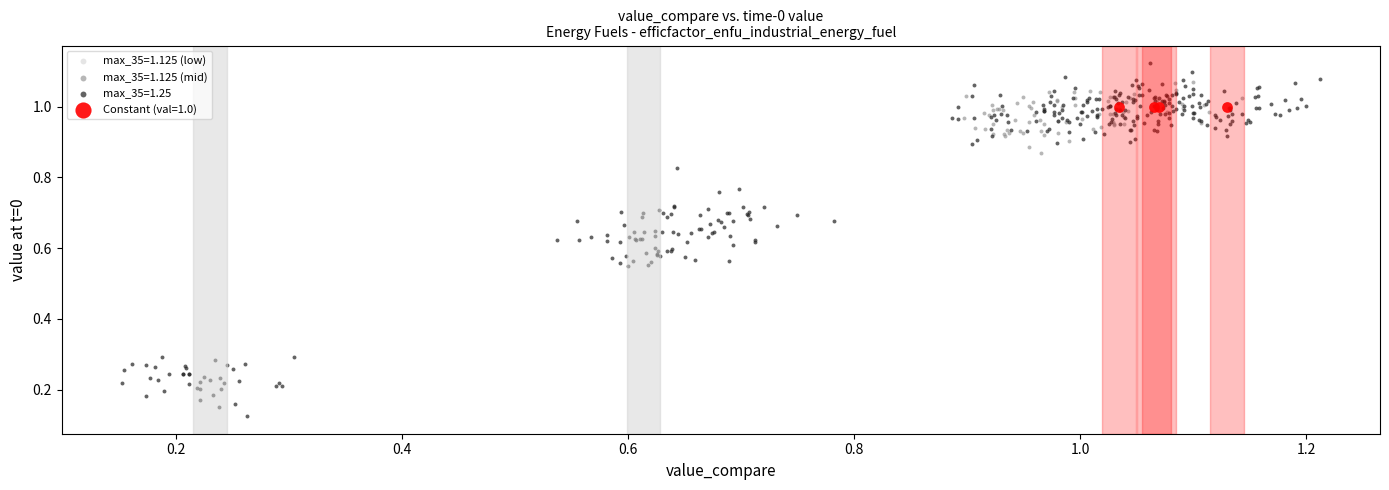

Which series reaches the minimum Y coordinate?

max_35=1.25